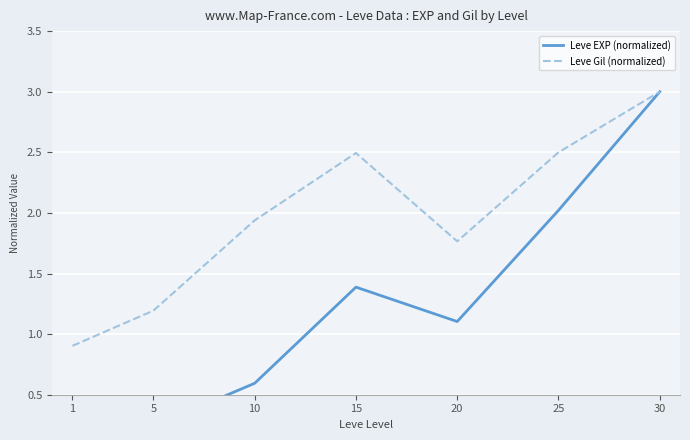

Is the value of Leve EXP (normalized) at 10 greater than the value of Leve Gil (normalized) at 25?

No